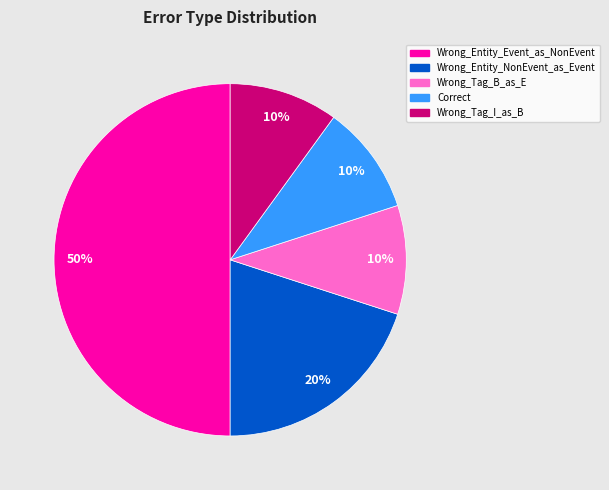

True or false: Wrong_Tag_I_as_B accounts for 22% of the total.

False